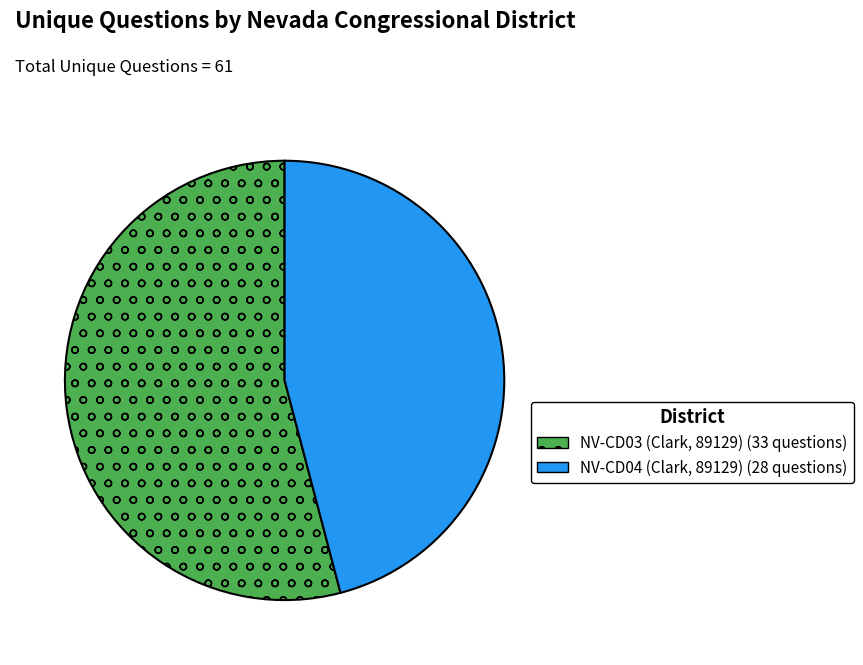

Rank the categories by value from lowest to highest.

NV-CD04 (Clark, 89129), NV-CD03 (Clark, 89129)